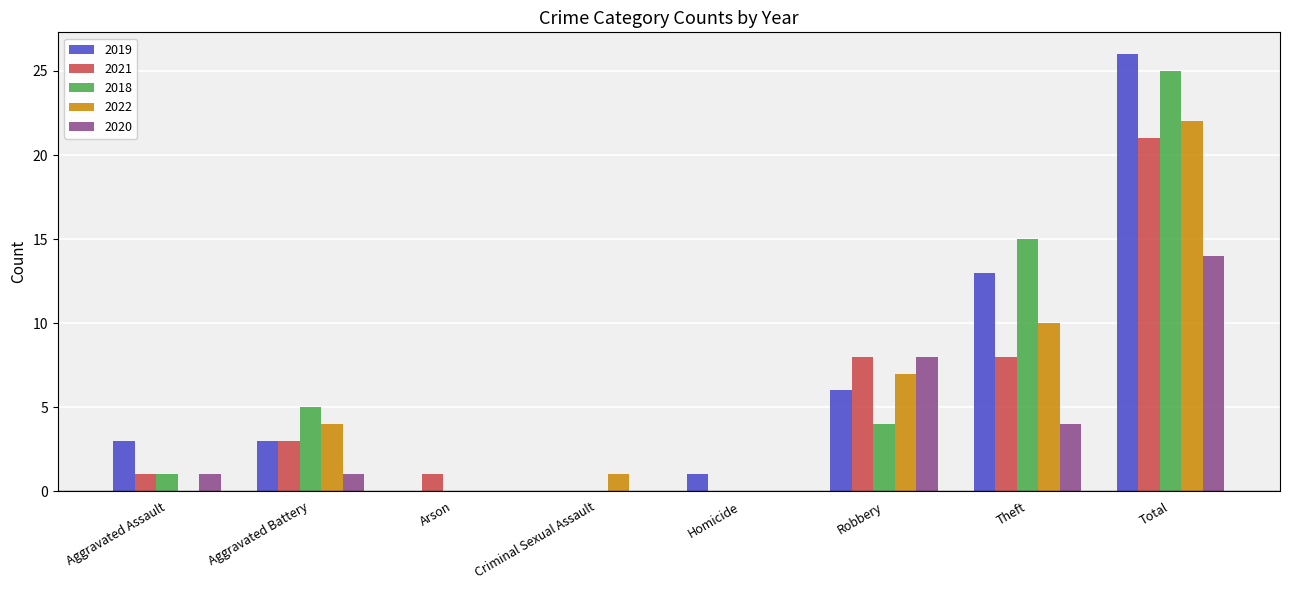

Reading left to right, list all the values displayed in this chart.

2019: Aggravated Assault=3	Aggravated Battery=3	Arson=0	Criminal Sexual Assault=0	Homicide=1	Robbery=6	Theft=13	Total=26
2021: Aggravated Assault=1	Aggravated Battery=3	Arson=1	Criminal Sexual Assault=0	Homicide=0	Robbery=8	Theft=8	Total=21
2018: Aggravated Assault=1	Aggravated Battery=5	Arson=0	Criminal Sexual Assault=0	Homicide=0	Robbery=4	Theft=15	Total=25
2022: Aggravated Assault=0	Aggravated Battery=4	Arson=0	Criminal Sexual Assault=1	Homicide=0	Robbery=7	Theft=10	Total=22
2020: Aggravated Assault=1	Aggravated Battery=1	Arson=0	Criminal Sexual Assault=0	Homicide=0	Robbery=8	Theft=4	Total=14